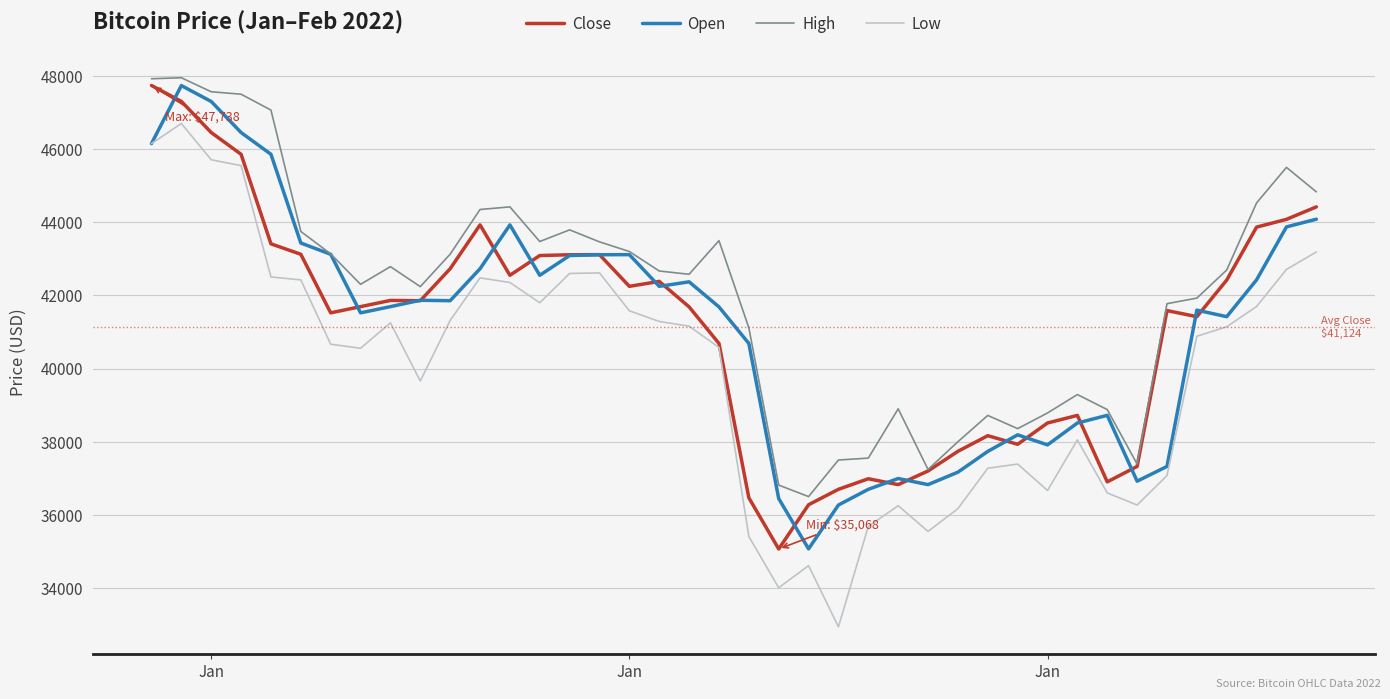

Which series has the largest total across all categories?

High